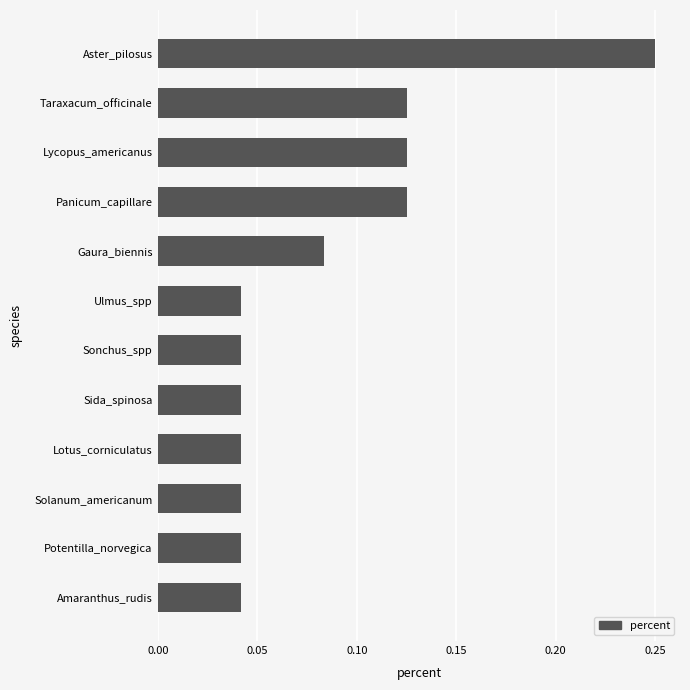

How many values are between 0 and 1?

12